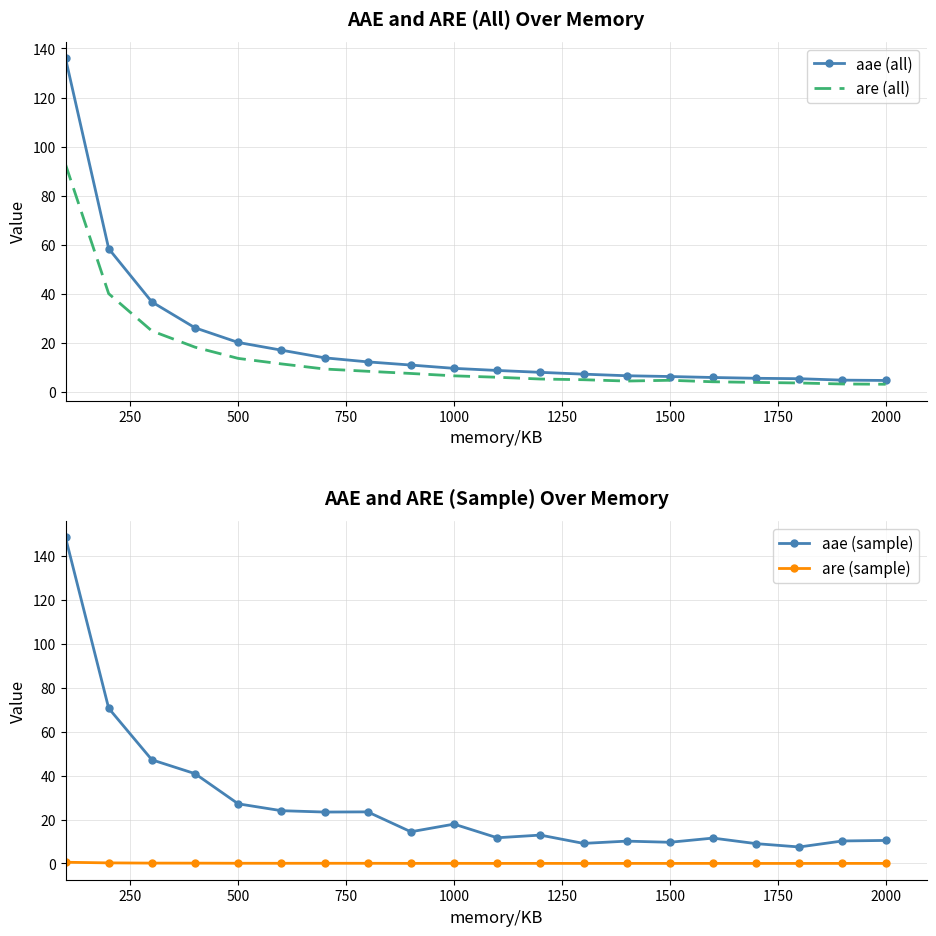

Reading left to right, list all the values displayed in this chart.

aae (all): 136.0	58.4	36.7	26.2	20.2	17.1	14.0	12.3	11.0	9.7	8.8	8.0	7.3	6.7	6.3	5.9	5.6	5.4	4.9	4.7
are (all): 92.7	40.1	24.9	18.3	13.7	11.5	9.4	8.5	7.6	6.6	6.0	5.3	5.0	4.5	4.8	4.2	3.9	3.7	3.3	3.2
aae (sample): 148.4	70.7	47.2	40.9	27.2	24.0	23.4	23.5	14.4	17.9	11.7	12.9	9.1	10.2	9.7	11.6	9.0	7.5	10.3	10.5
are (sample): 0.6	0.3	0.2	0.1	0.1	0.1	0.1	0.1	0.0	0.1	0.0	0.0	0.0	0.0	0.0	0.0	0.0	0.0	0.0	0.0